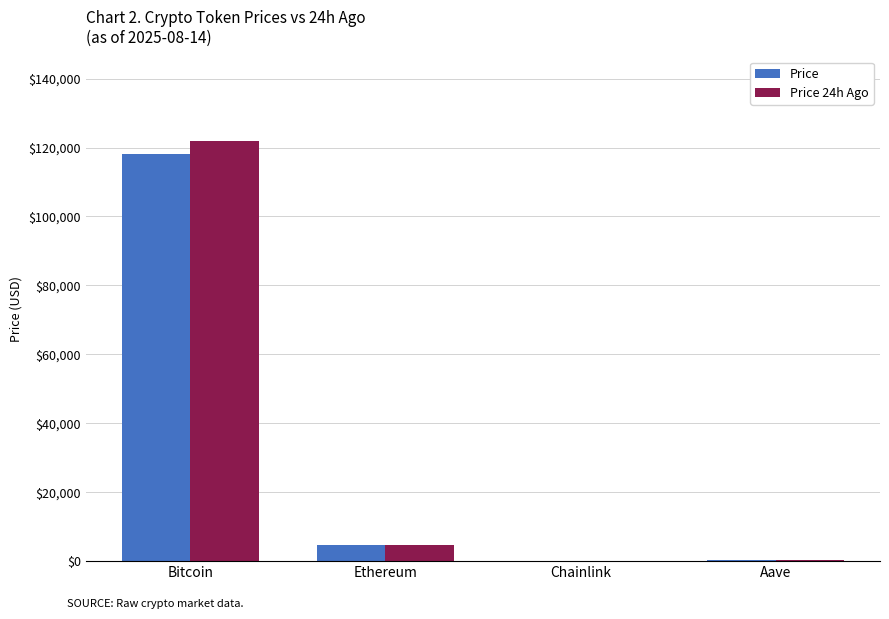

What is the total value across all series at Ethereum?

9276.4